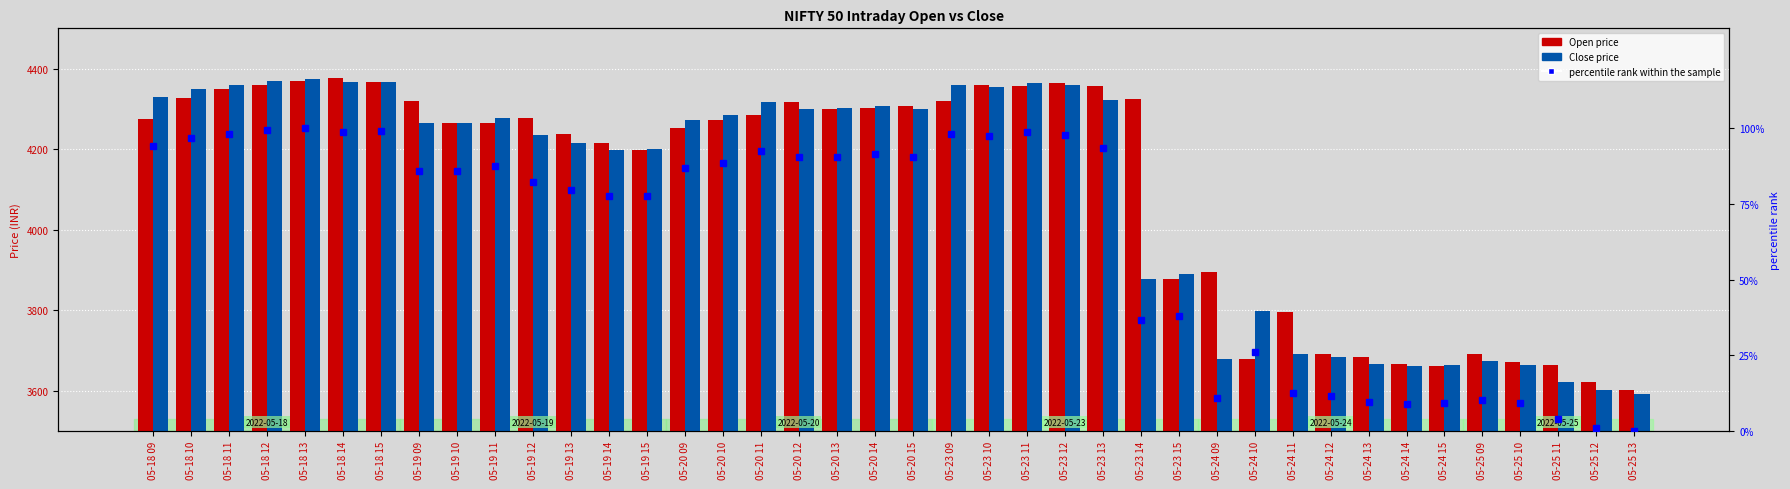

The Open series shows 5768.5 at 05-25 12. True or false?

False